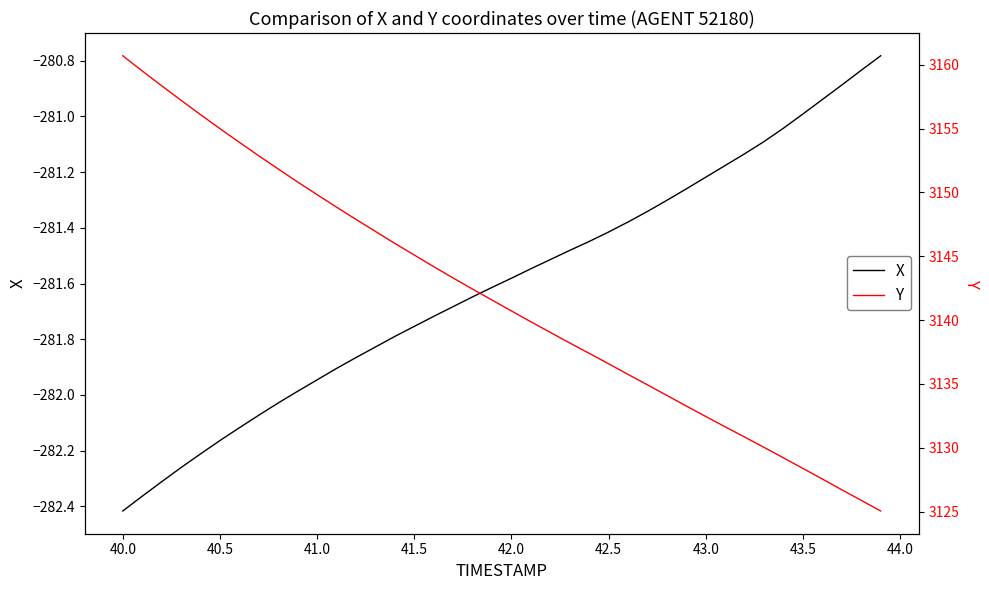

What is the average value of the X series?

-281.6